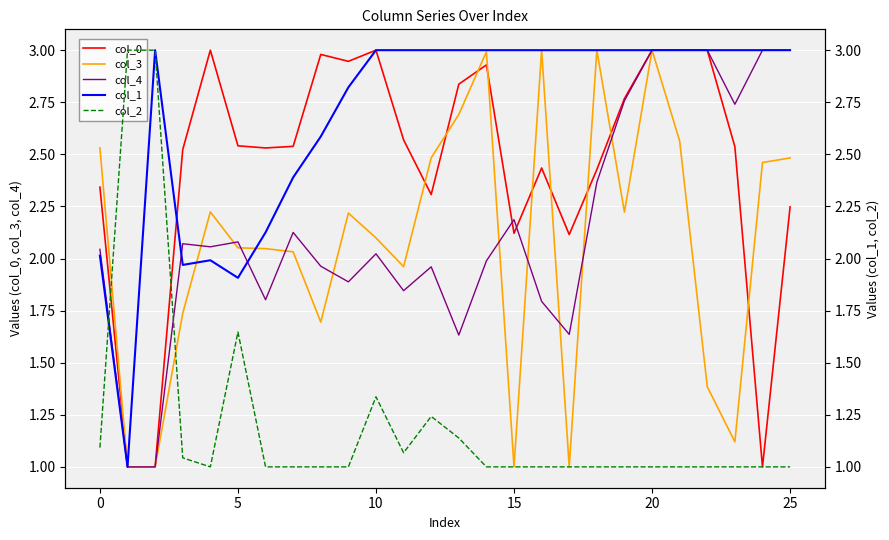

Read the col_4 value at 13.

1.6